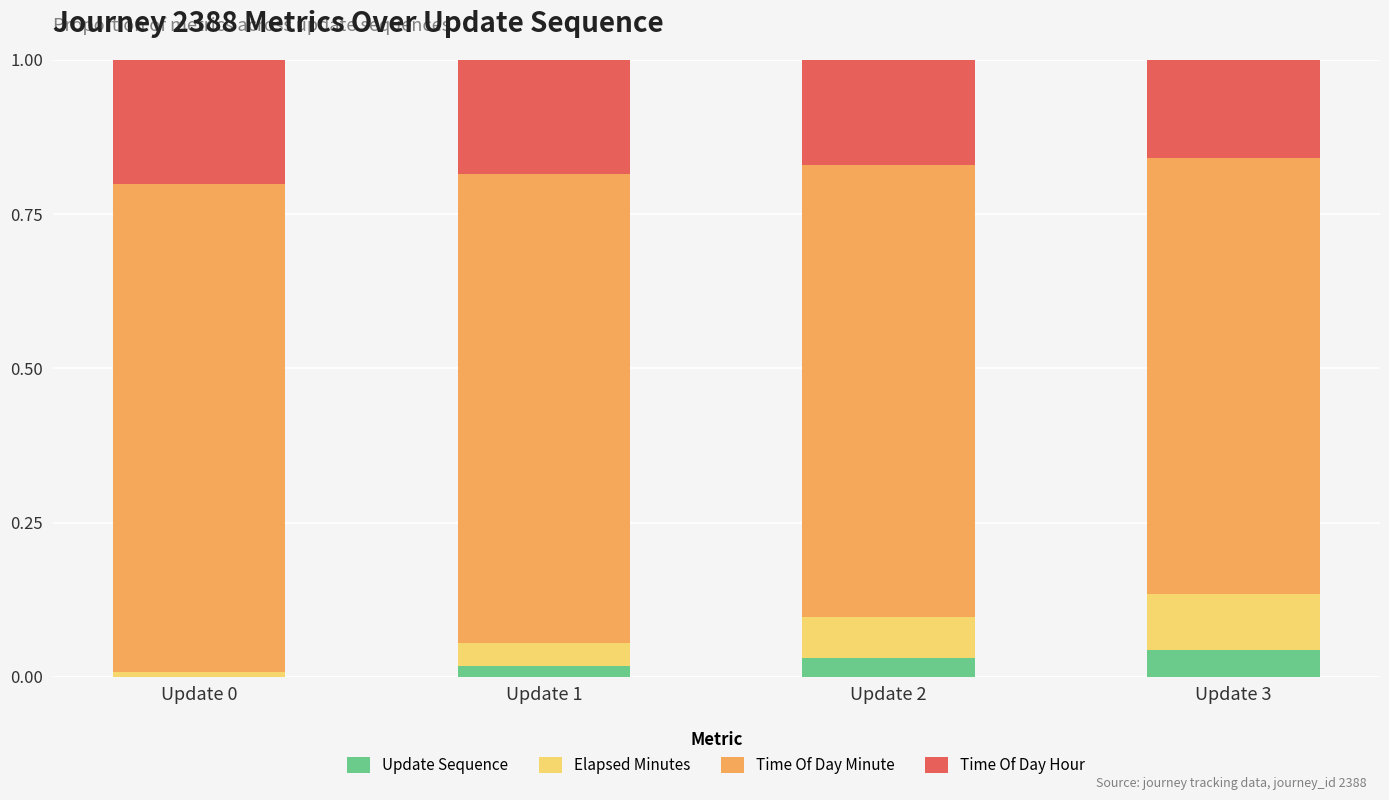

List the labels in order of Elapsed Minutes value, smallest first.

Update 0, Update 1, Update 2, Update 3